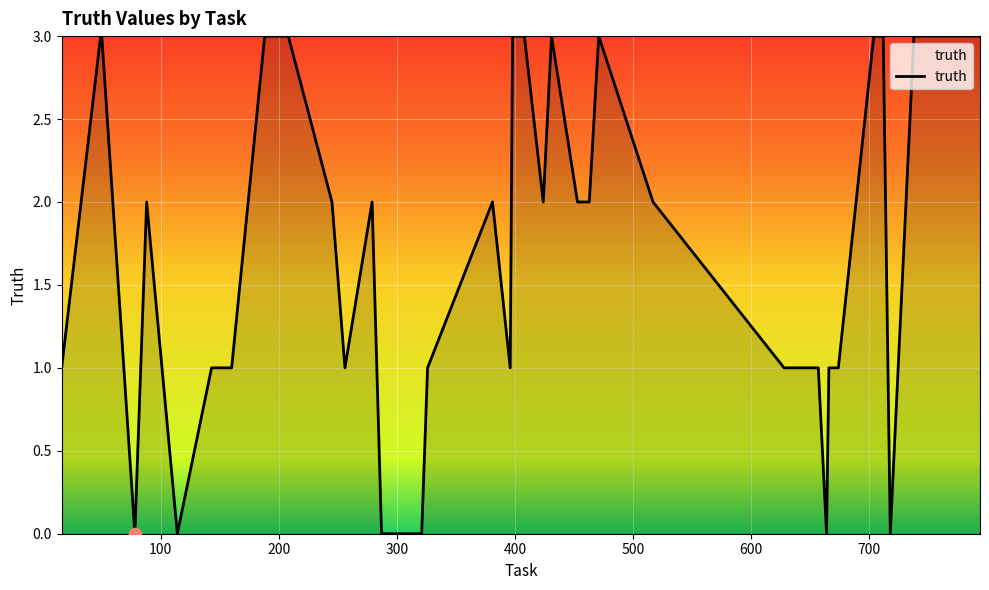

What is the greatest value displayed?

3